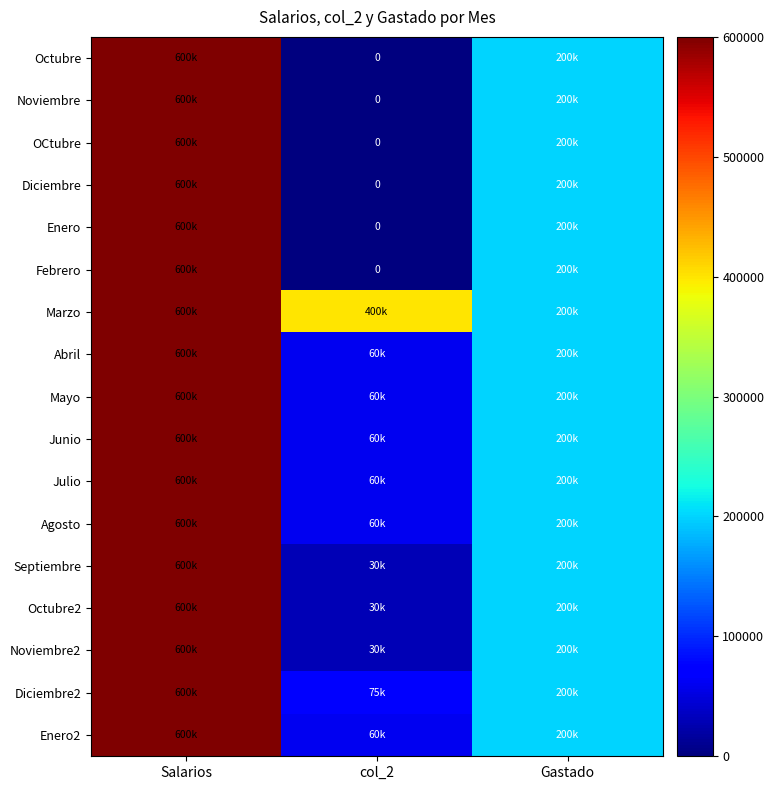

How many data points does each series have?

3